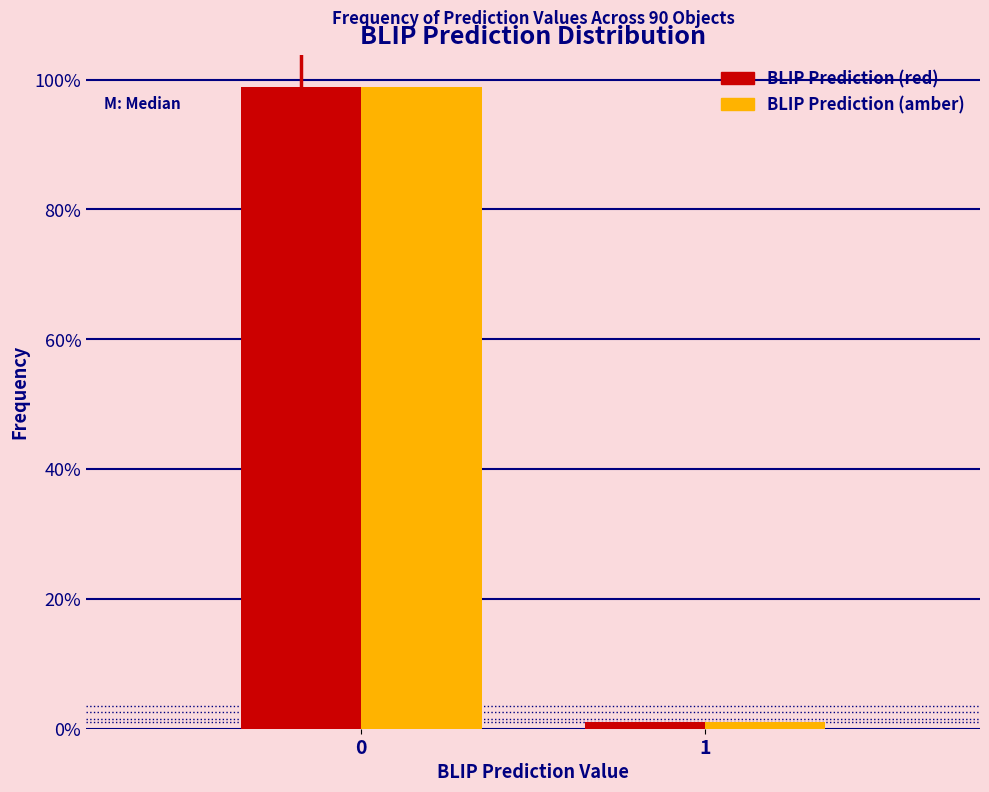

What are all the series names shown in the legend?

BLIP Prediction (red), BLIP Prediction (amber)